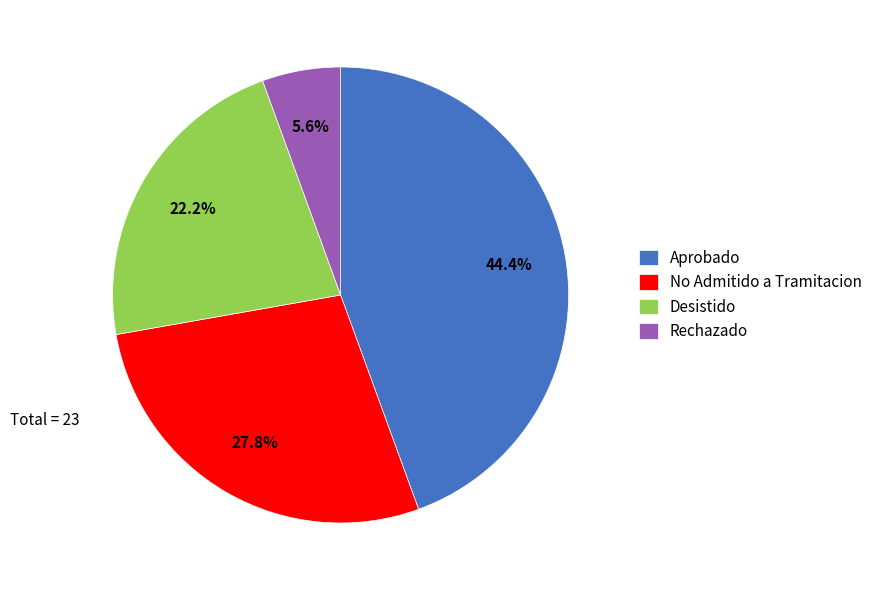

The Desistido slice represents 22% of the pie. True or false?

True